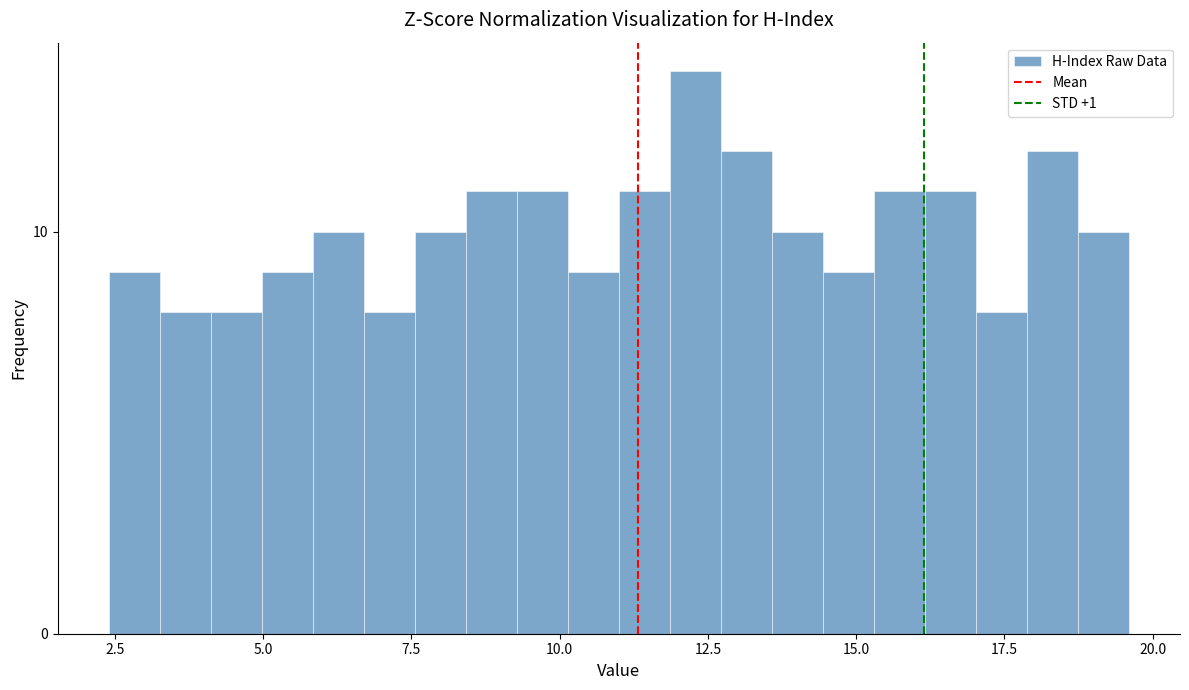

Read against the x-axis, roughly where is the centre of the tallest bar?

12.5